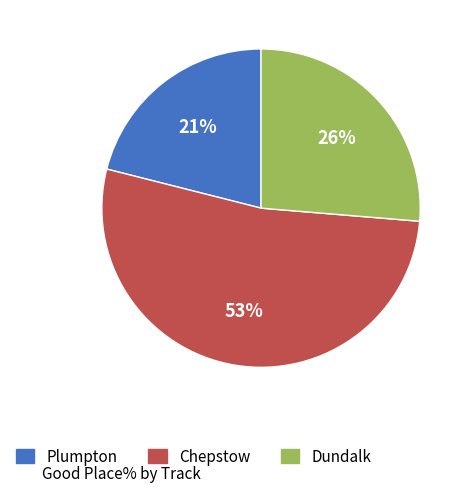

Is there a majority slice in this chart?

Yes